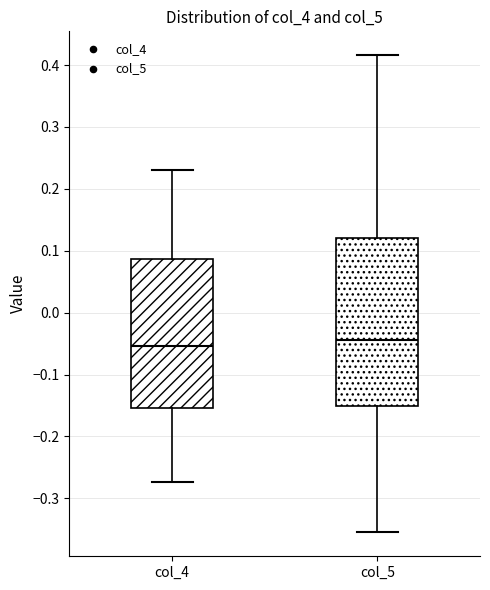

Reading left to right, read every box against the y-axis: the position of its median line, the range the box covers, and the ends of its whiskers. The values are not printed on the chart, so give them approximately, as read against the axis.

col_4: median -0.05, box -0.15 to 0.09, whiskers -0.27 to 0.23
col_5: median -0.04, box -0.15 to 0.12, whiskers -0.35 to 0.42